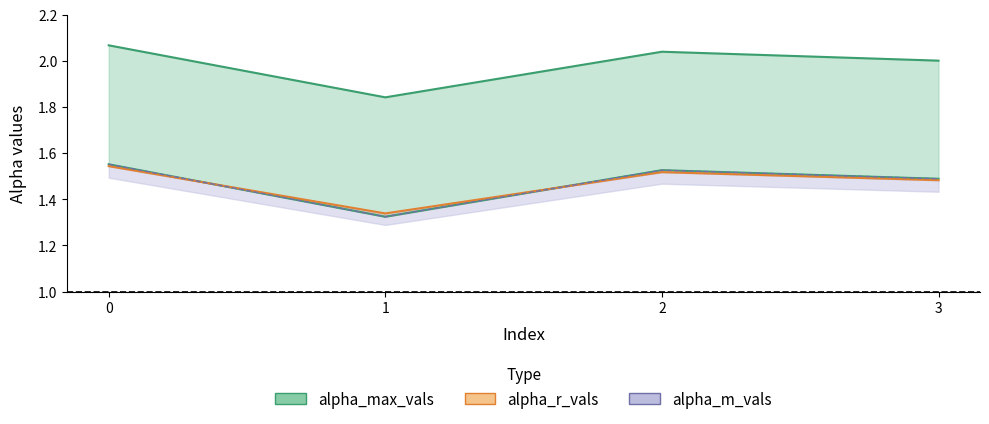

What is the sum of the alpha_max_vals values at 0 and 3?

4.1